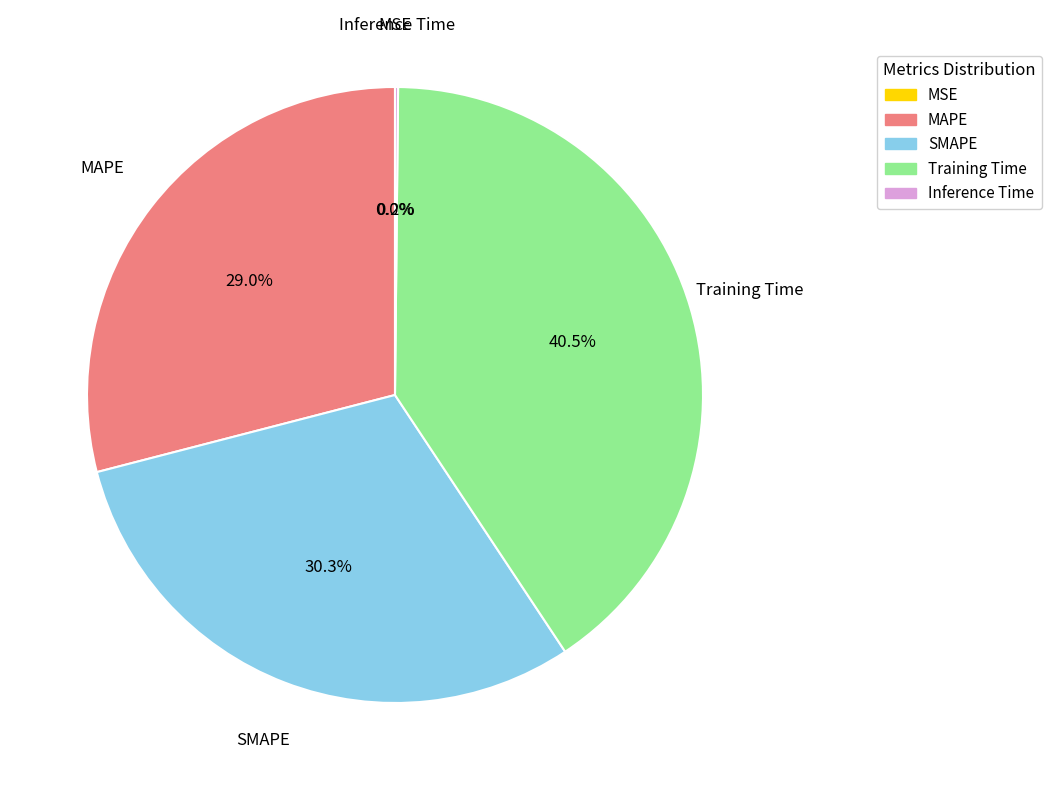

Is there any slice that represents more than half of the pie?

No